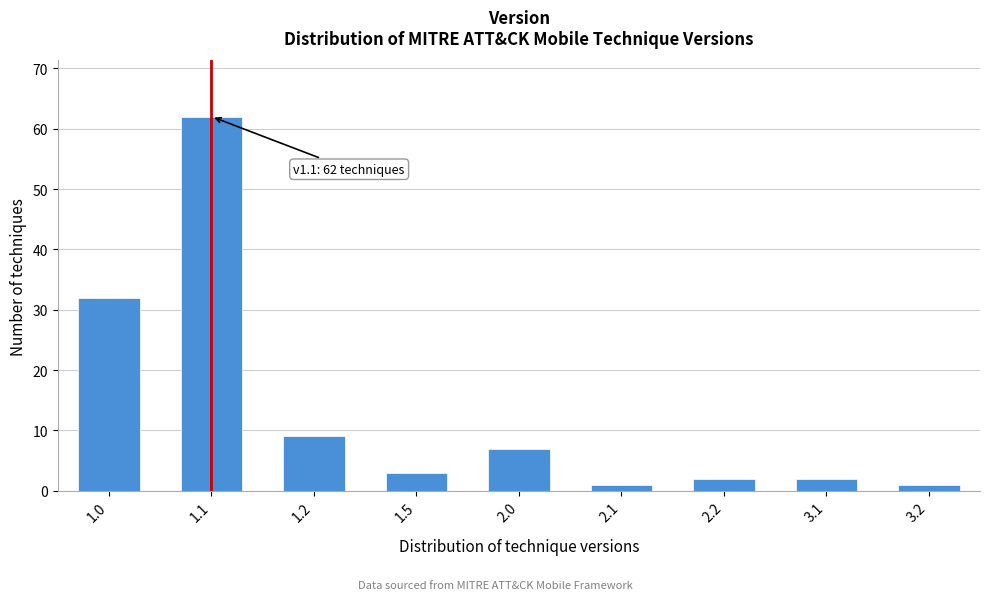

Reading left to right, extract all data points from this chart.

1.0=32	1.1=62	1.2=9	1.5=3	2.0=7	2.1=1	2.2=2	3.1=2	3.2=1